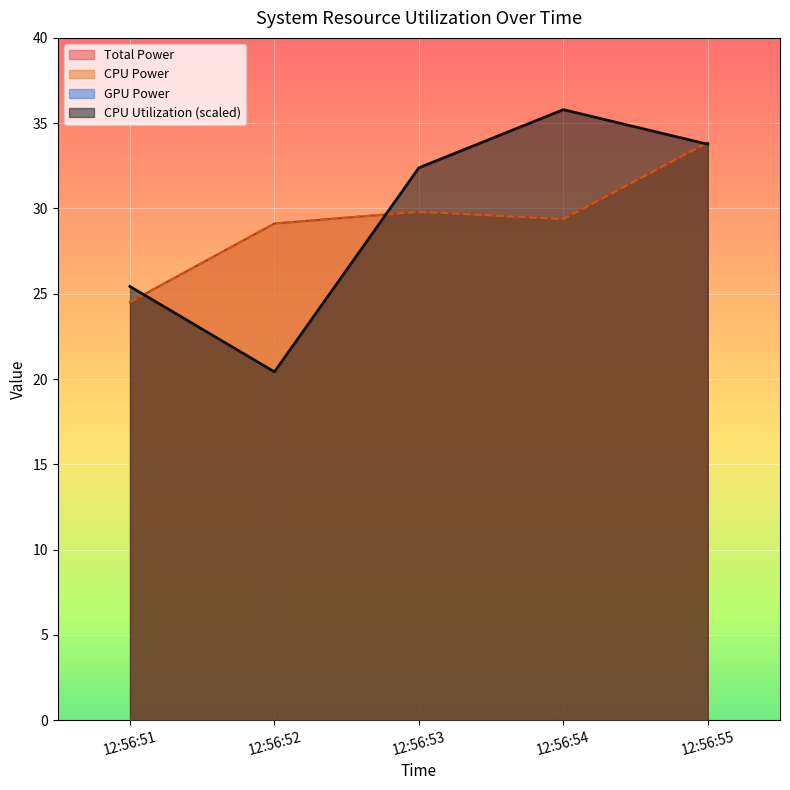

Rank the series at 12:56:53 from highest to lowest value.

CPU Utilization, Total Power, CPU Power